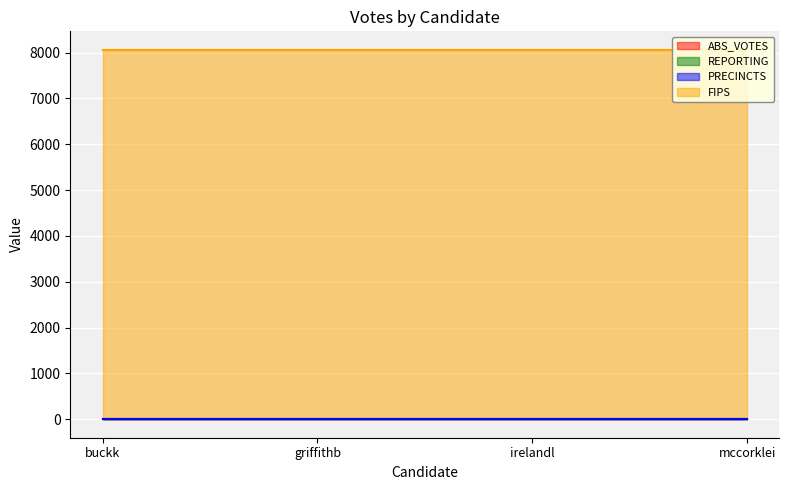

Which series has the largest total across all categories?

FIPS